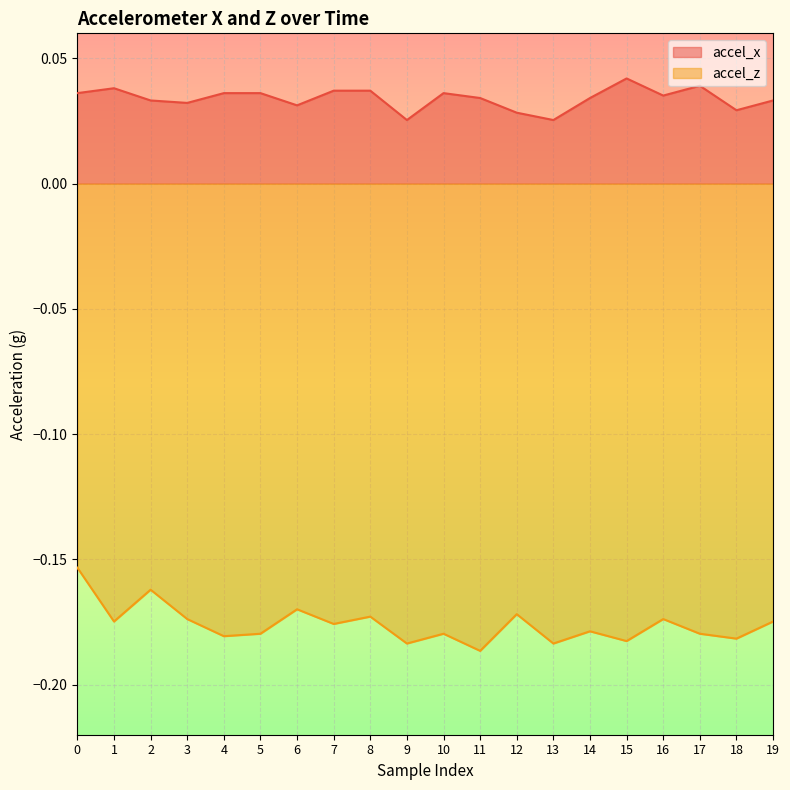

Does the chart display data point markers on the line(s)?

No